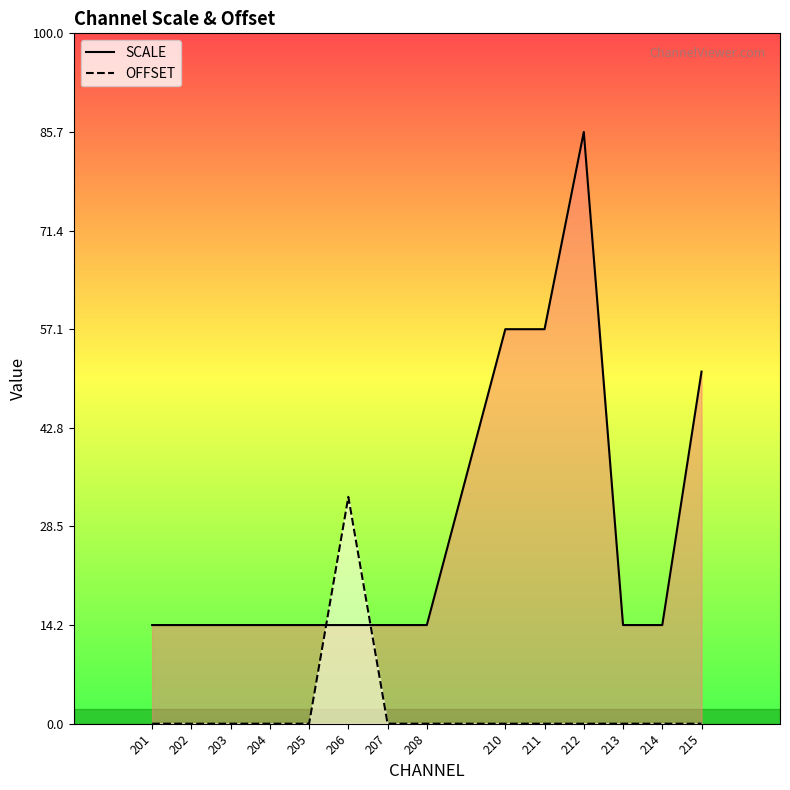

Reading right to left, what are all the values shown in this chart?

SCALE: 215=3.6	214=1.0	213=1.0	212=6.0	211=4.0	210=4.0	208=1.0	207=1.0	206=1.0	205=1.0	204=1.0	203=1.0	202=1.0	201=1.0
OFFSET: 215=0.0	214=0.0	213=0.0	212=0.0	211=0.0	210=0.0	208=0.0	207=0.0	206=2.3	205=0.0	204=0.0	203=0.0	202=0.0	201=0.0